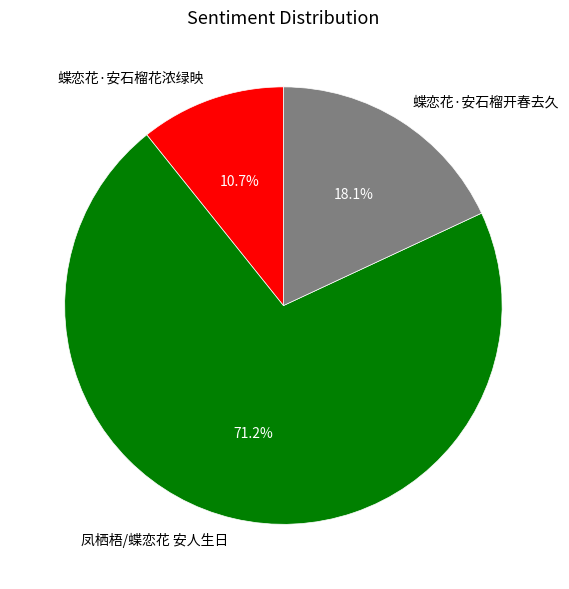

True or false: 蝶恋花·安石榴开春去久 accounts for 10% of the total.

False